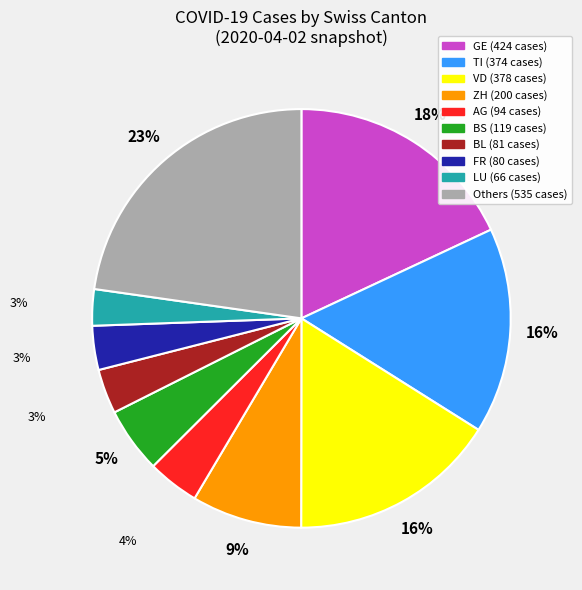

How many segments does this pie chart have?

10